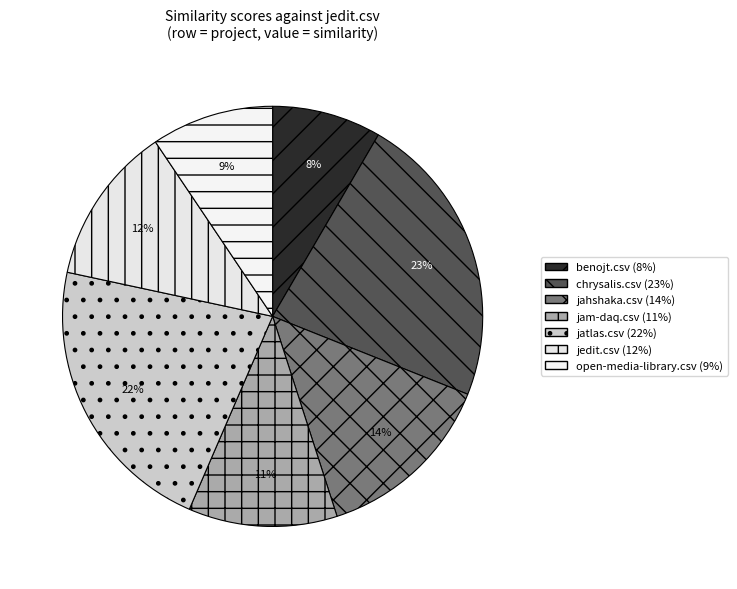

How many slices are in this pie chart?

7